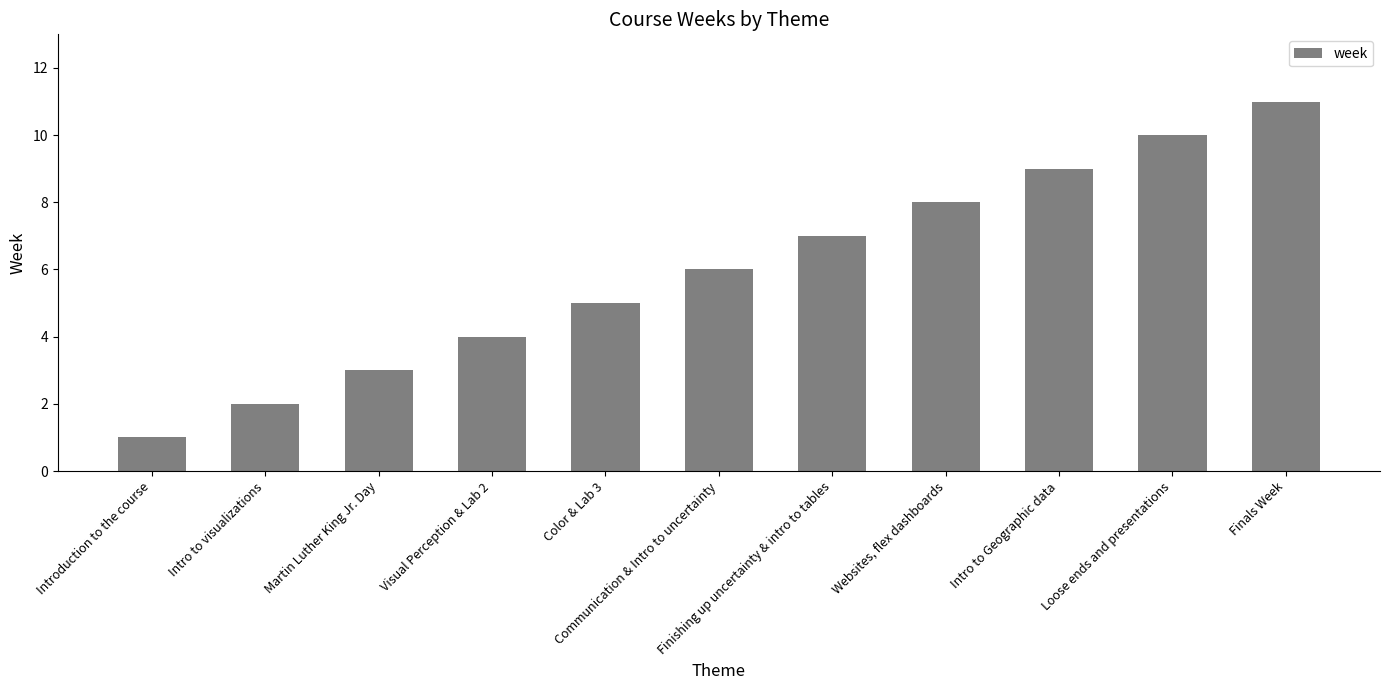

What is the greatest value displayed?

11